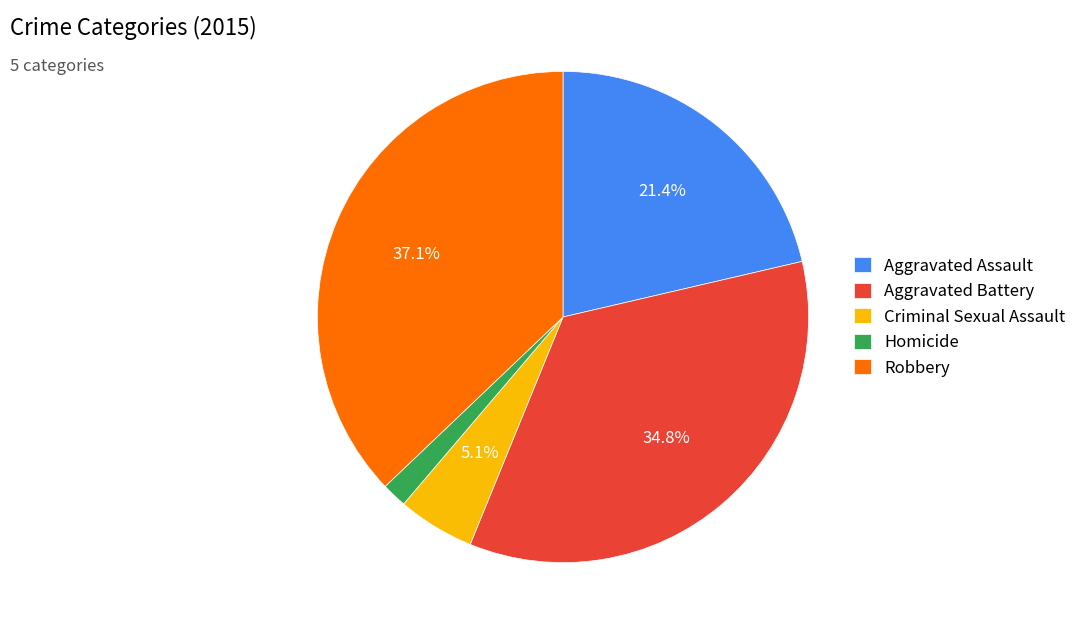

To the nearest percent, what is the difference between the largest and smallest slice percentages?

35%